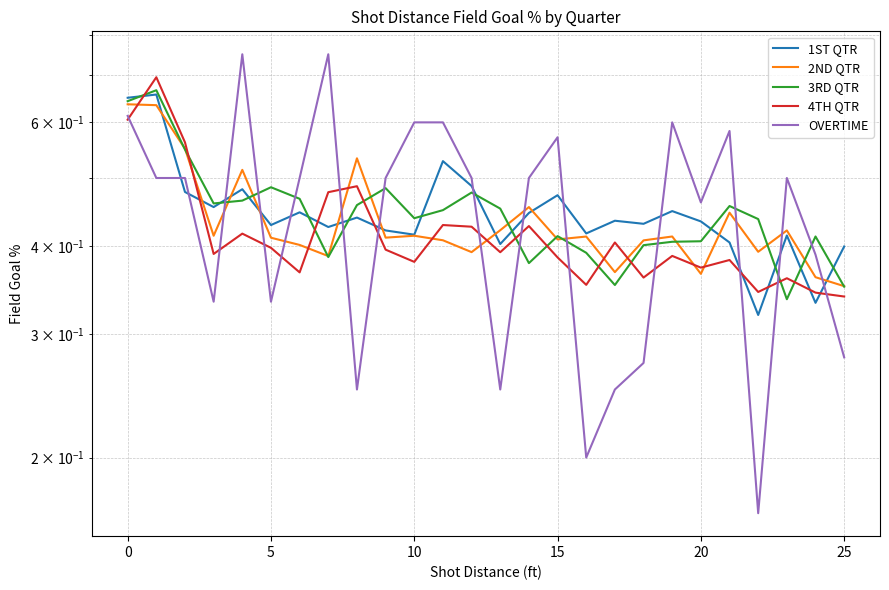

True or false: 3RD QTR and 2ND QTR cross at least once.

True